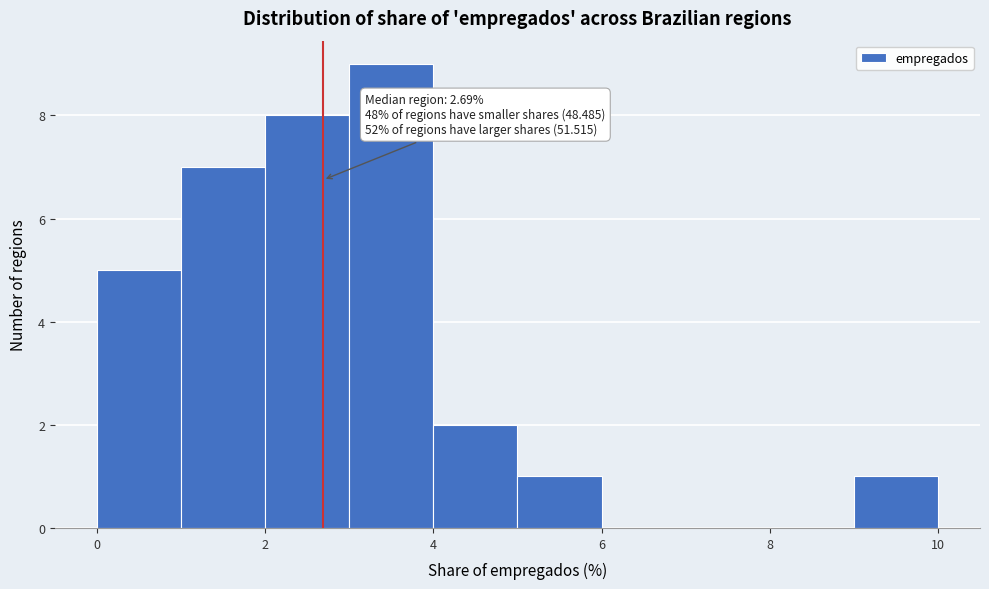

Which range on the x-axis has the tallest bar?

3 to 4